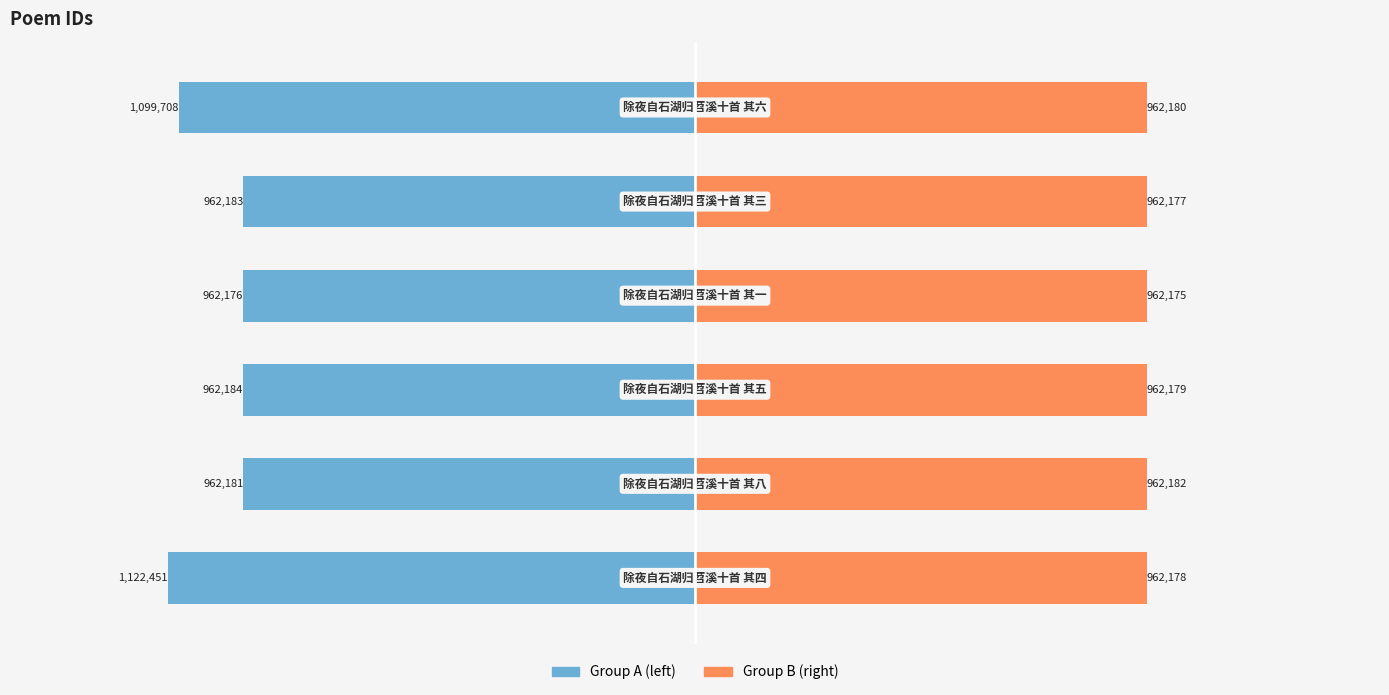

What is the average value of the Group A (left) series?

-1011814